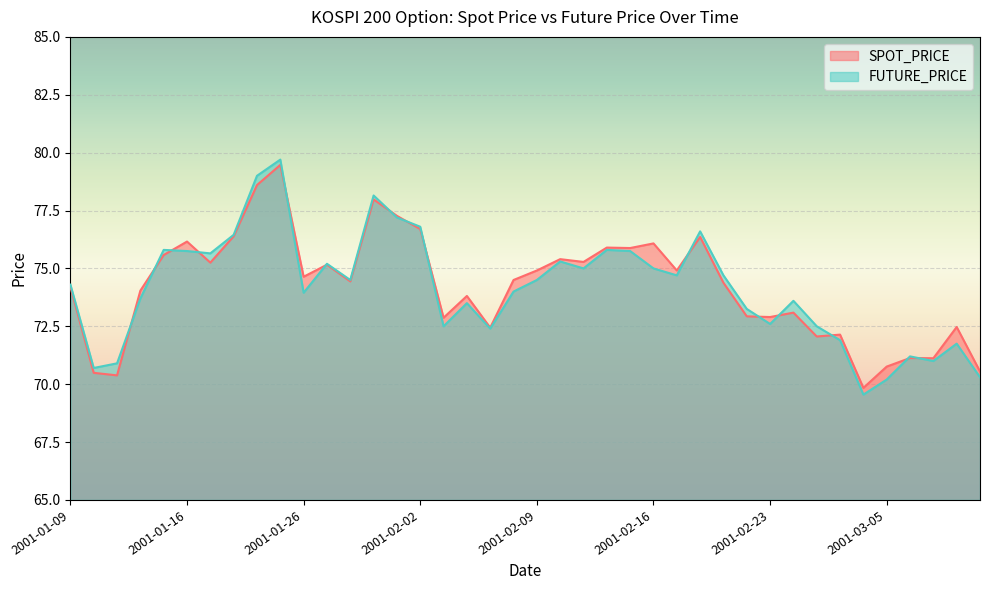

What is the average value of the SPOT_PRICE series?

74.2